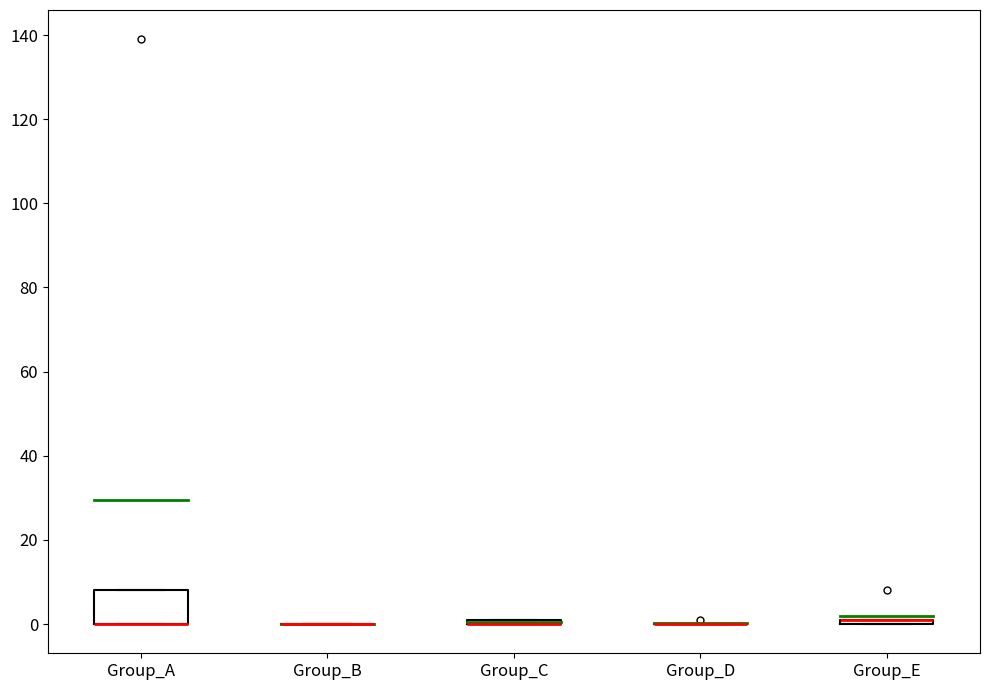

Comparing the boxes themselves (not the whiskers), which one is the tallest?

Group_A